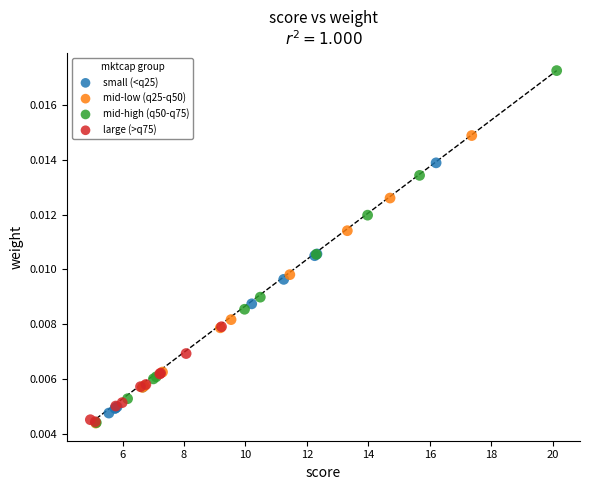

Which series reaches the maximum Y coordinate?

mid-high (q50-q75)